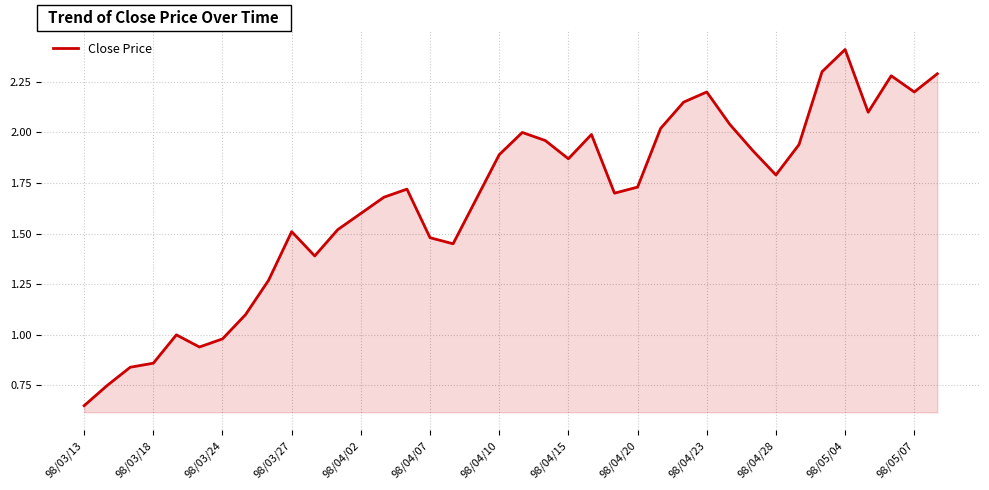

What is the greatest value displayed?

2.4